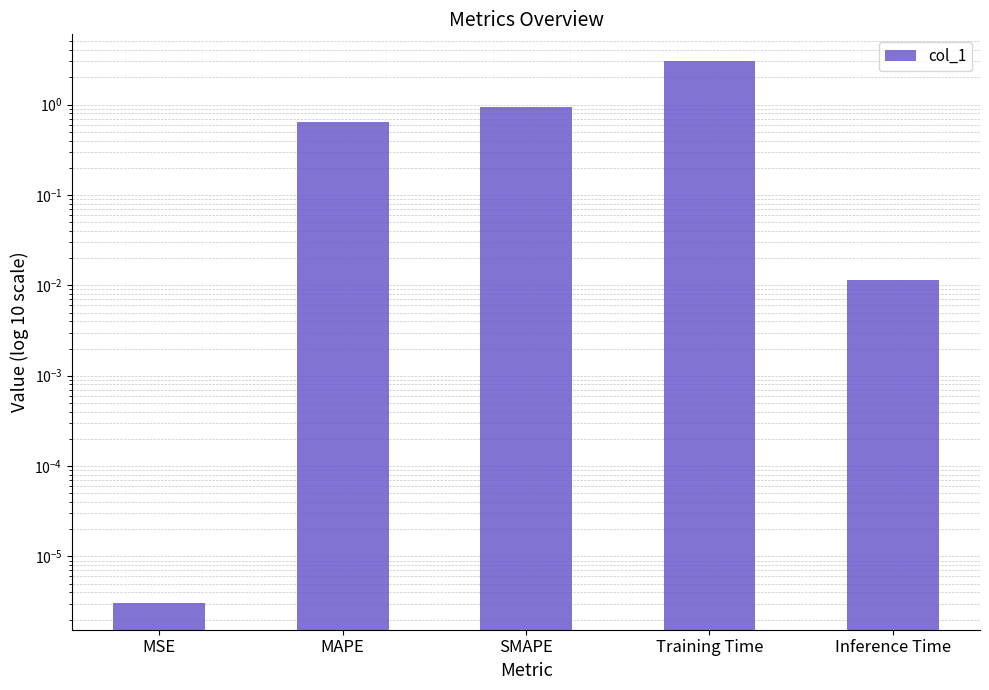

Which label corresponds to the largest value in the chart?

Training Time